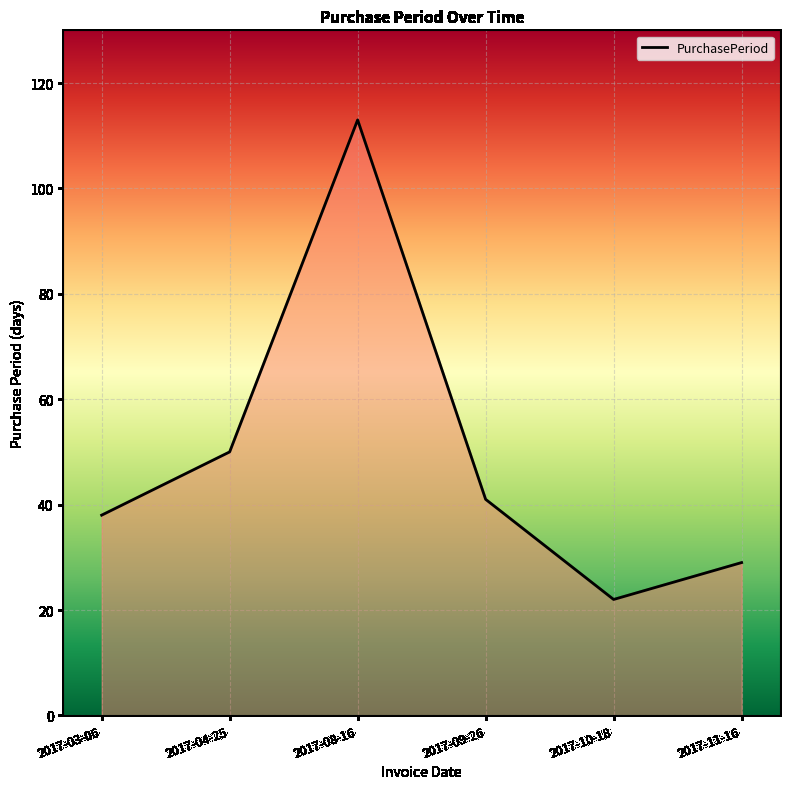

What is the ratio of the value at 2017-04-25 to the value at 2017-11-16?

1.7